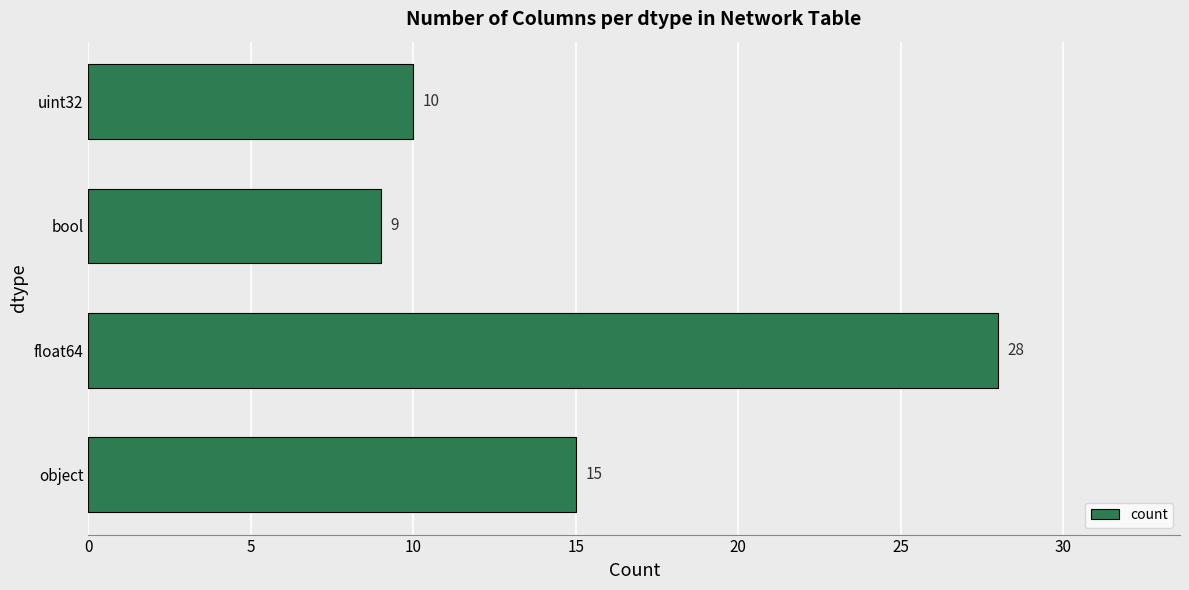

Count the number of categories in the chart.

4